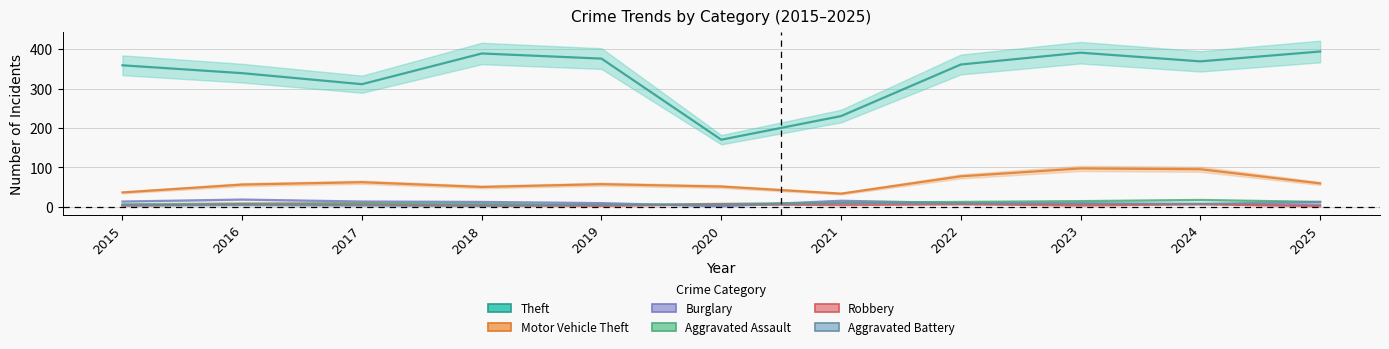

The value of Robbery at 2015 is 3. True or false?

True